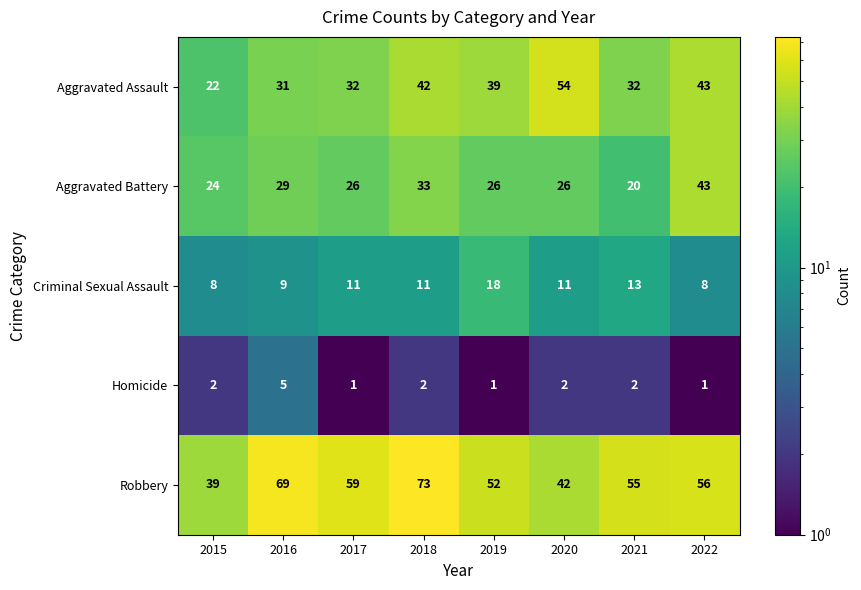

What is the difference between the maximum and second lowest values in the Criminal Sexual Assault series?

10